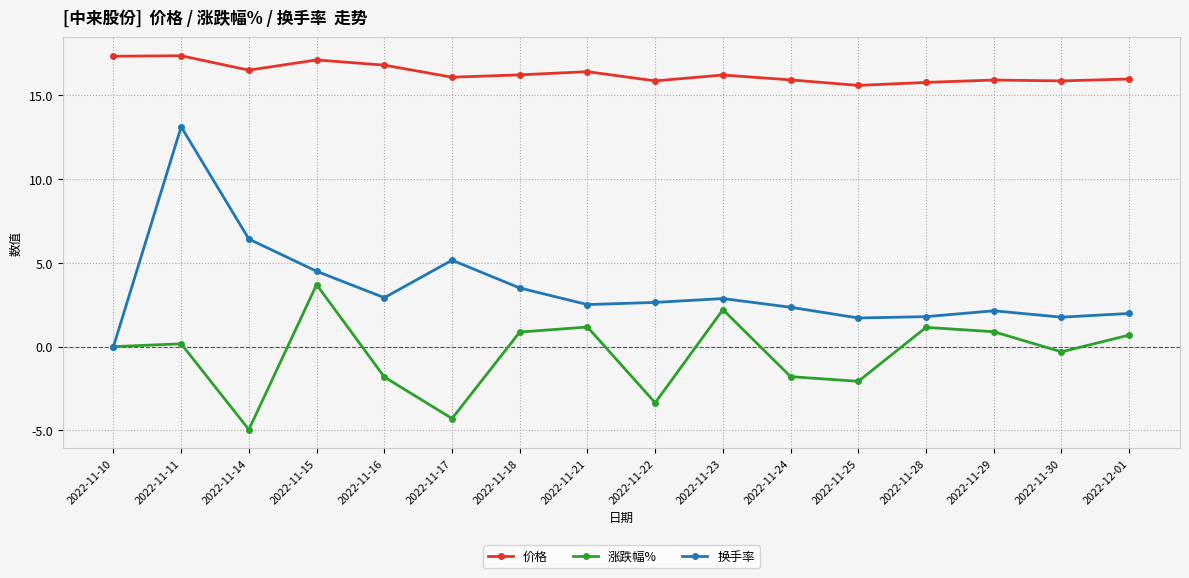

Rank the series by their maximum value, from lowest to highest.

涨跌幅%, 换手率, 价格